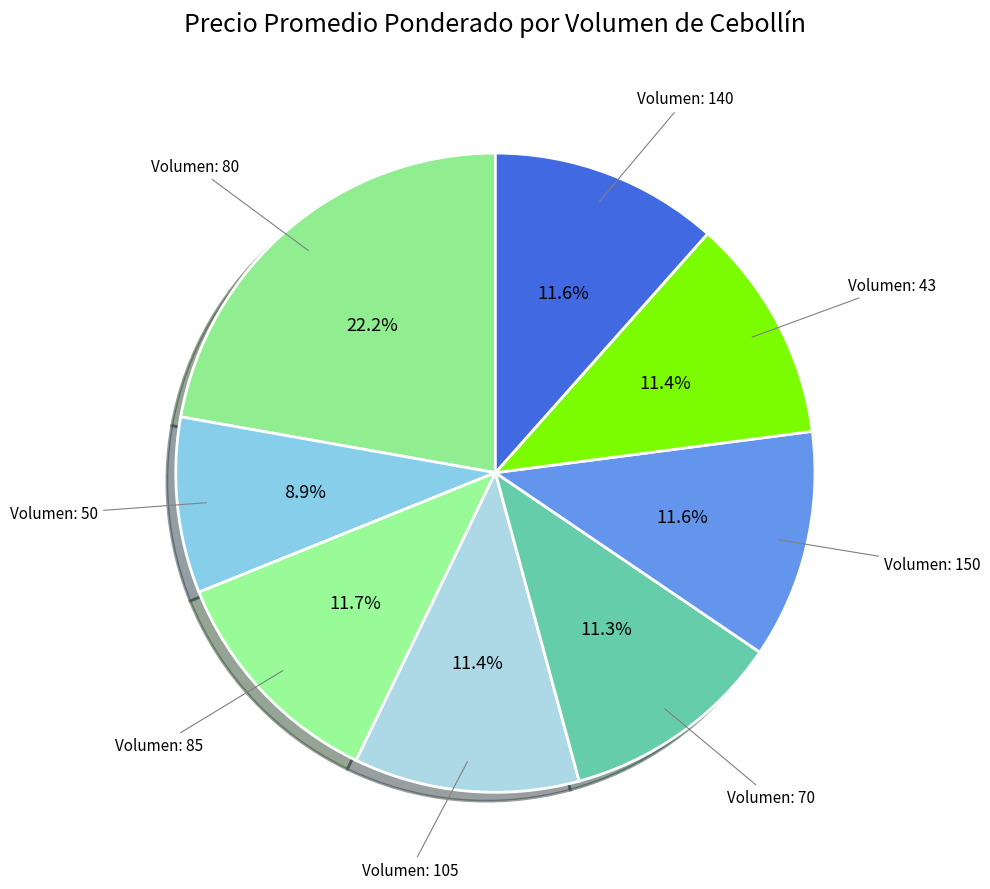

Count the number of slices in the pie.

8